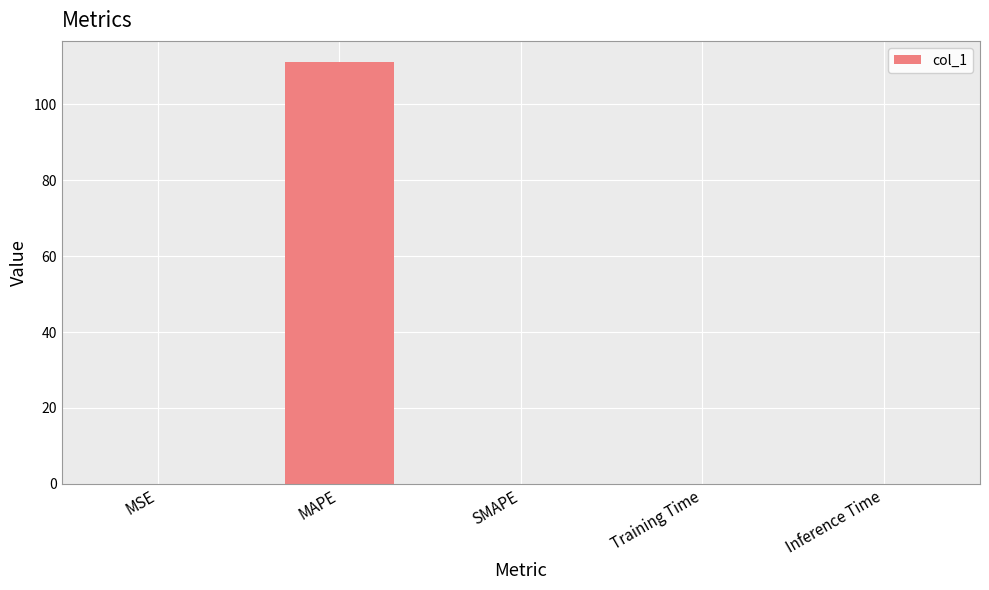

Is it true that the value at MAPE is 111.2?

True